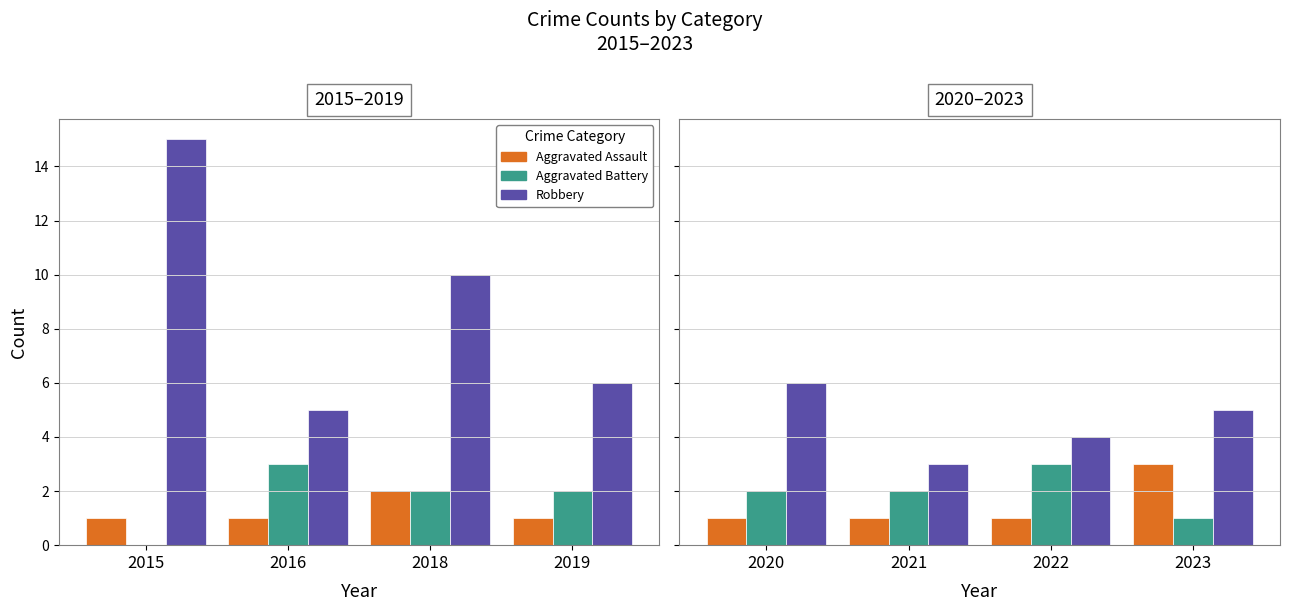

What is the difference between the maximum and minimum values in the Aggravated Battery series?

2